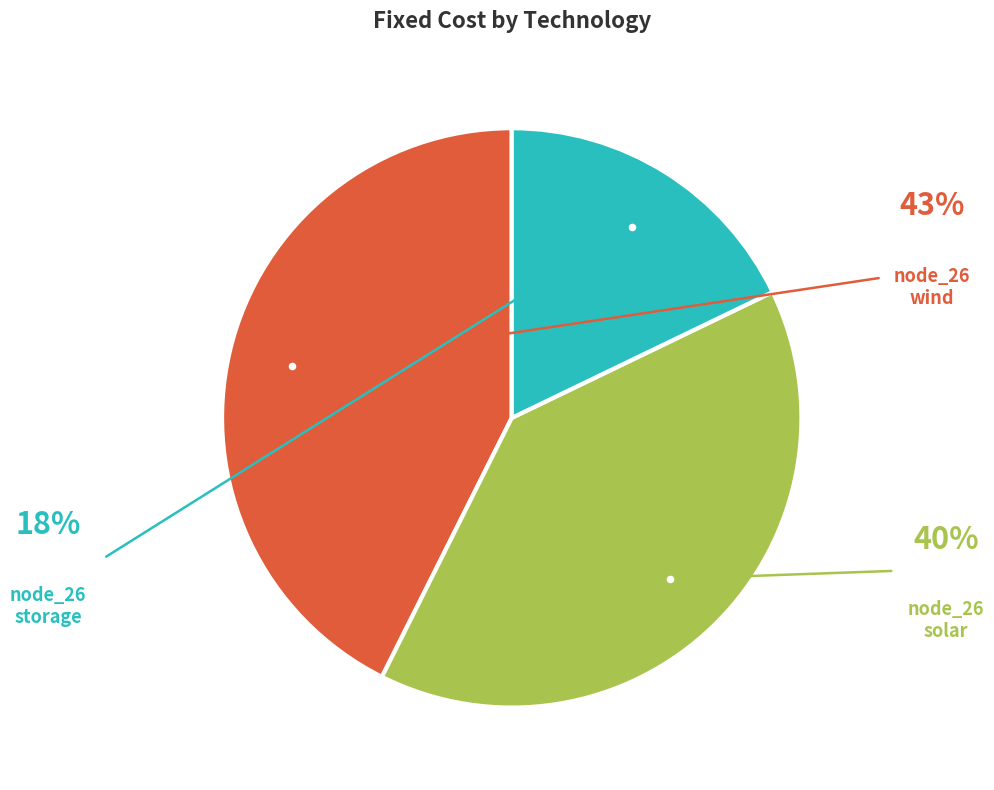

Does any single category account for the majority?

No